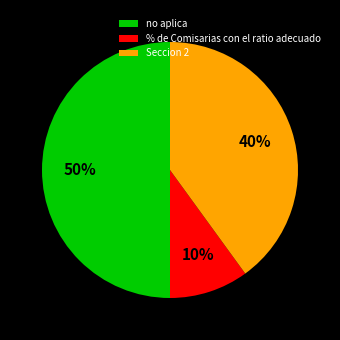

Which category has the biggest portion of the pie?

no aplica